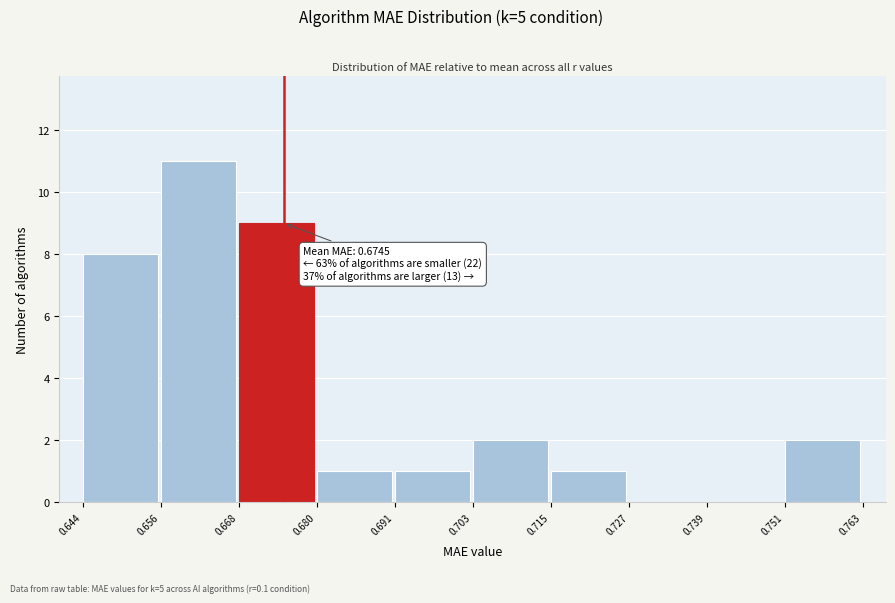

Which range on the x-axis has the tallest bar?

0.656 to 0.668